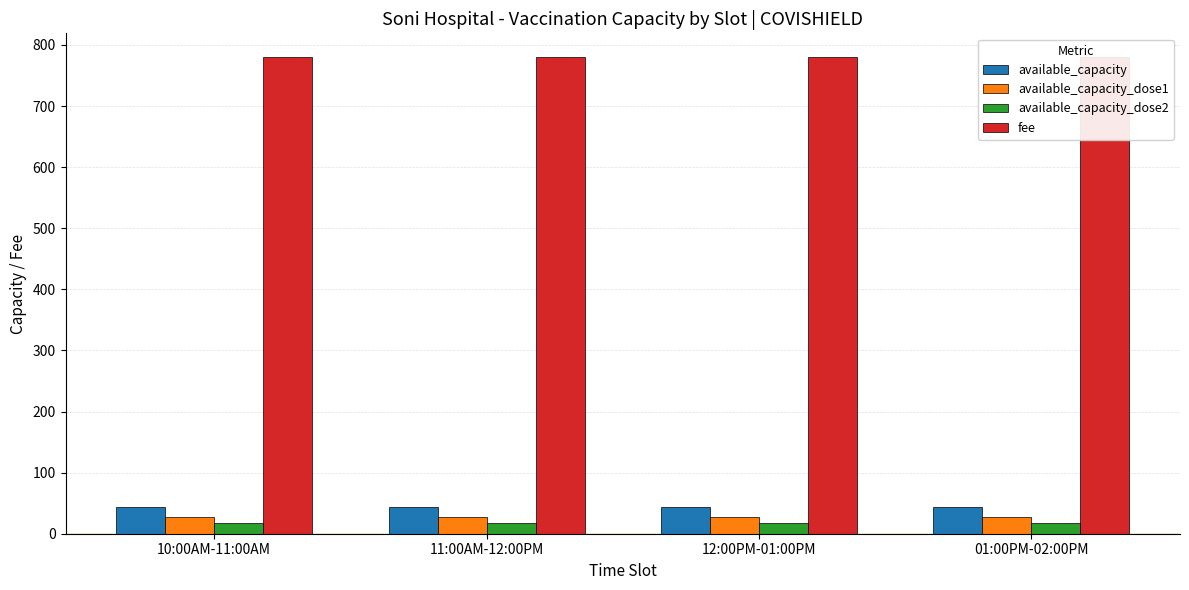

Reading left to right, extract all data points from this chart.

available_capacity: 10:00AM-11:00AM=44	11:00AM-12:00PM=44	12:00PM-01:00PM=44	01:00PM-02:00PM=44
available_capacity_dose1: 10:00AM-11:00AM=27	11:00AM-12:00PM=27	12:00PM-01:00PM=27	01:00PM-02:00PM=27
available_capacity_dose2: 10:00AM-11:00AM=17	11:00AM-12:00PM=17	12:00PM-01:00PM=17	01:00PM-02:00PM=17
fee: 10:00AM-11:00AM=780	11:00AM-12:00PM=780	12:00PM-01:00PM=780	01:00PM-02:00PM=780